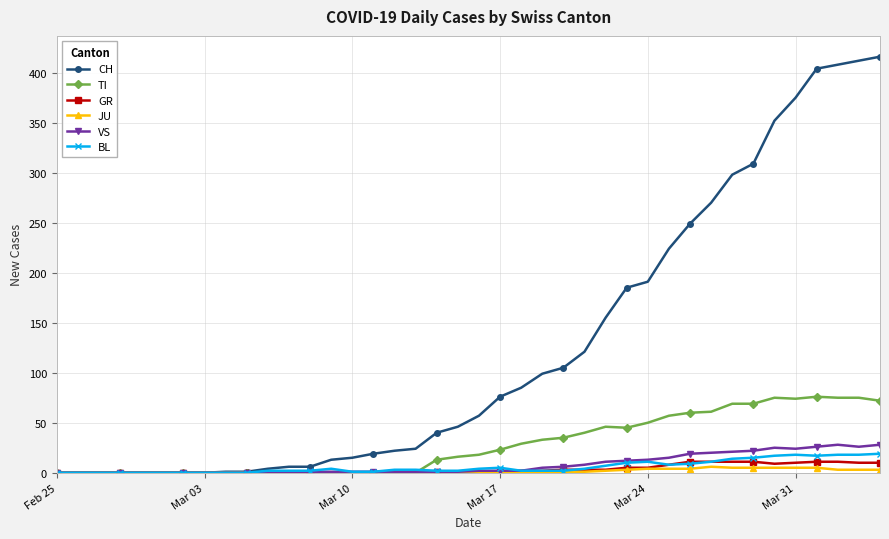

Which series has the largest range (max minus min)?

CH